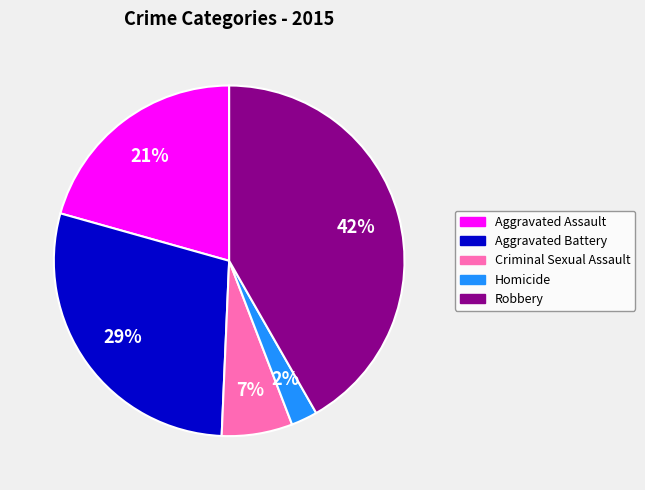

To the nearest percent, what portion does Aggravated Assault represent?

21%